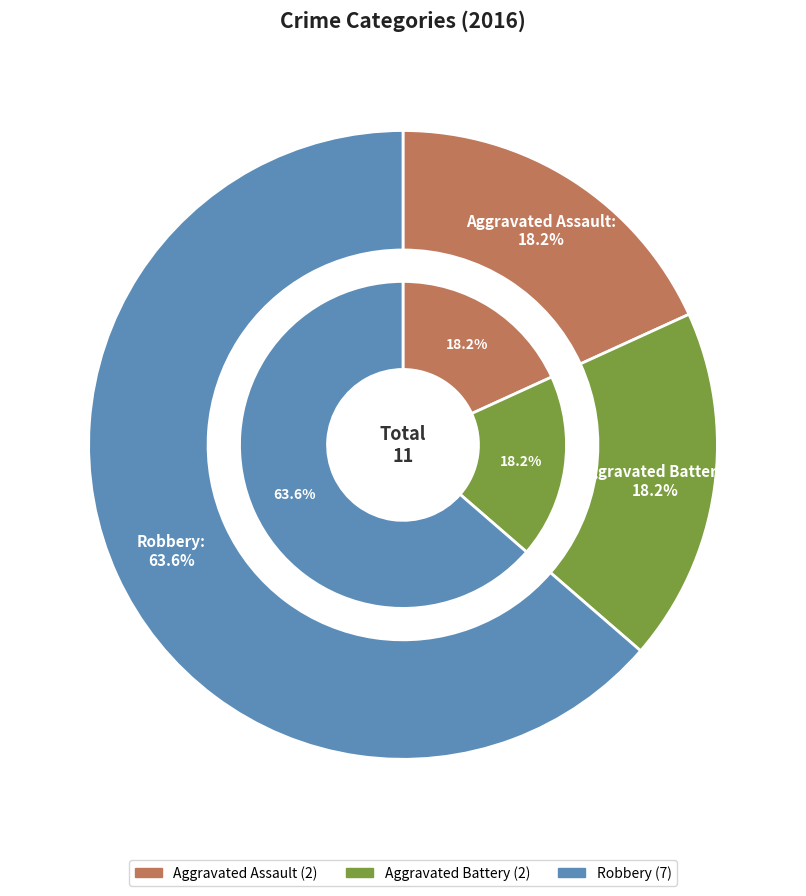

How many slices are in this pie chart?

3